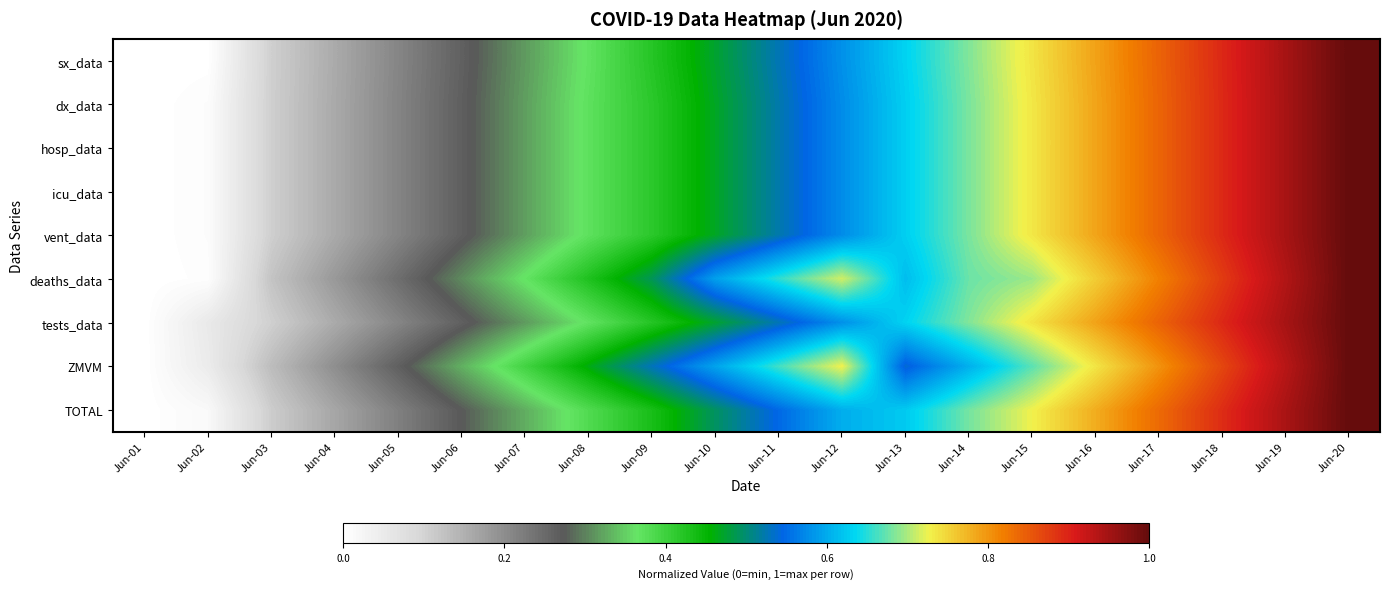

Between Jun-08 and Jun-10, which series saw the biggest shift?

deaths_data